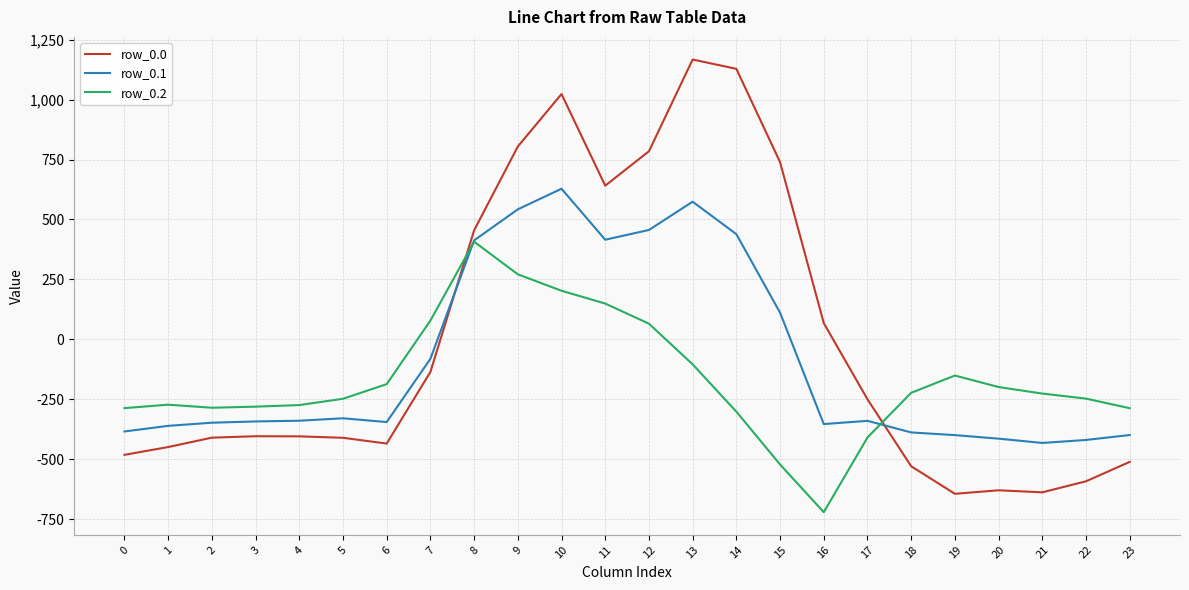

At how many categories does at least one series exceed 866?

3